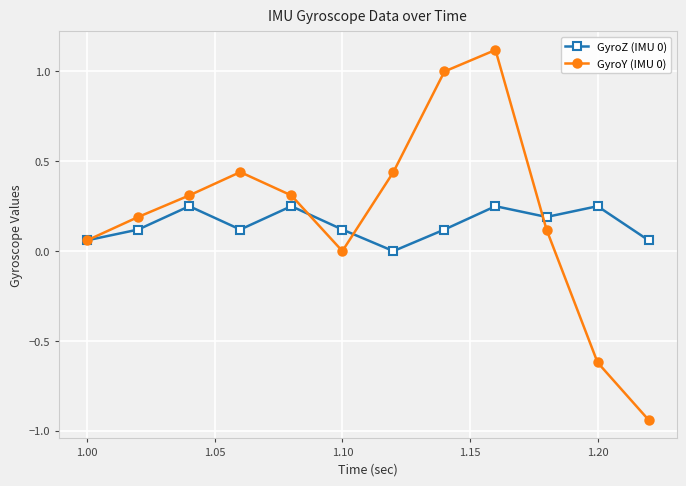

What are all the series names shown in the legend?

GyroZ (IMU 0), GyroY (IMU 0)